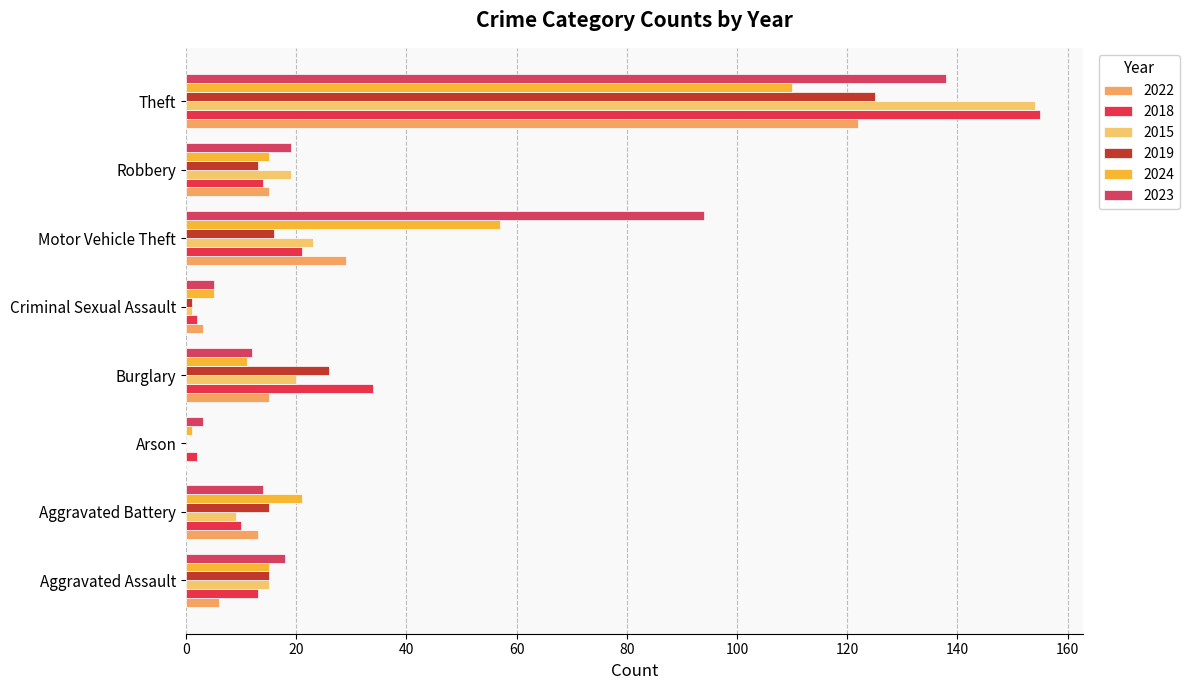

How many values in 2019 are above zero?

7